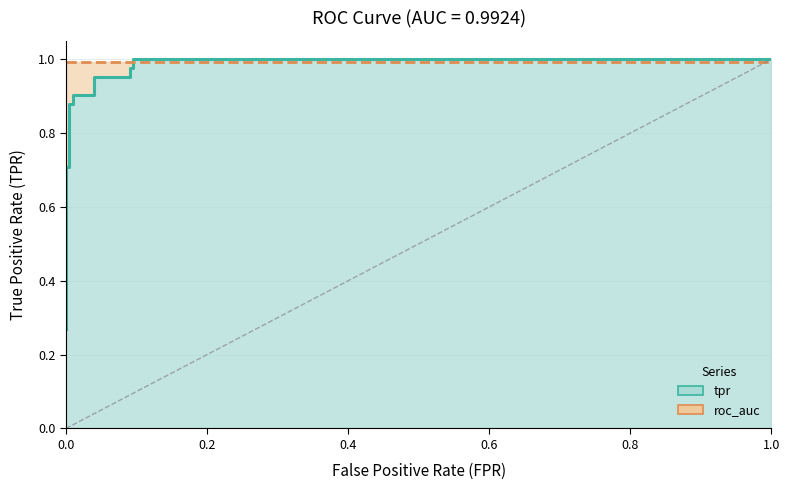

What is the minimum value for roc_auc?

1.0